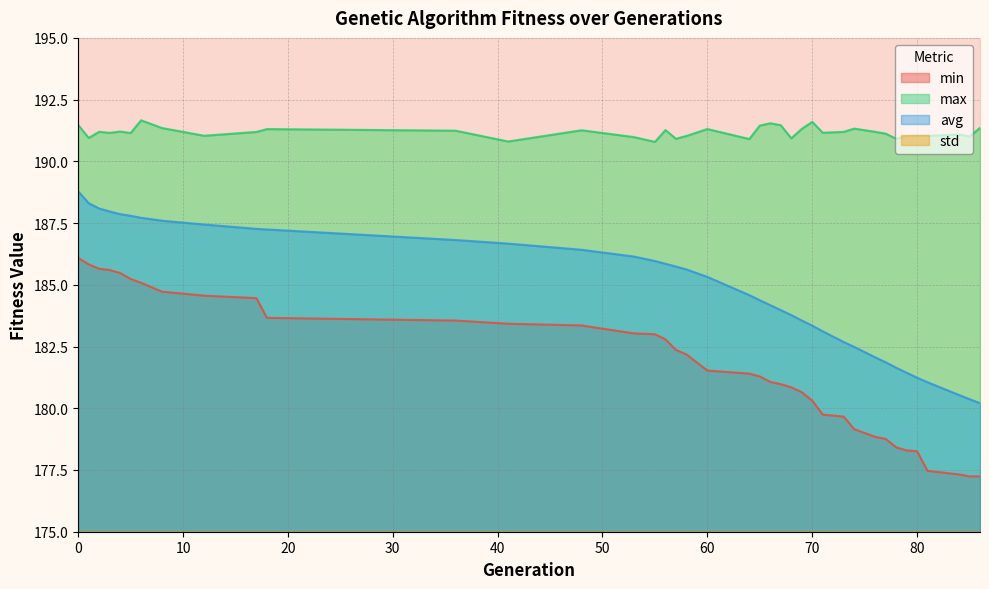

The value of std at 71 is 0.7. True or false?

False